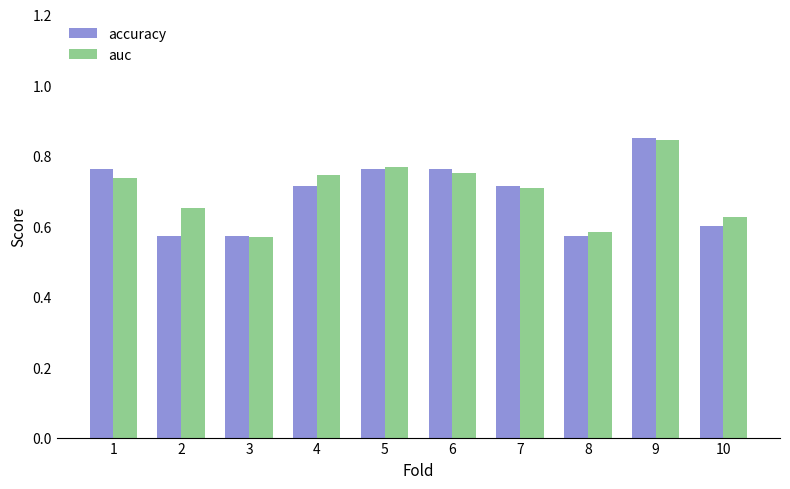

At how many categories does at least one series exceed 0?

10